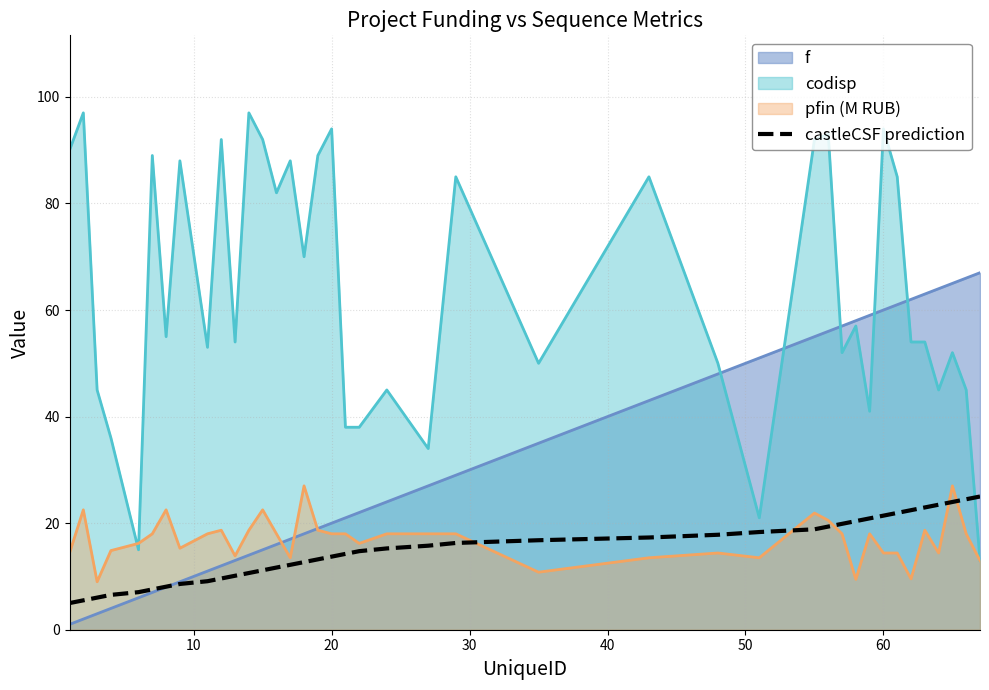

Which series has the largest range (max minus min)?

codisp